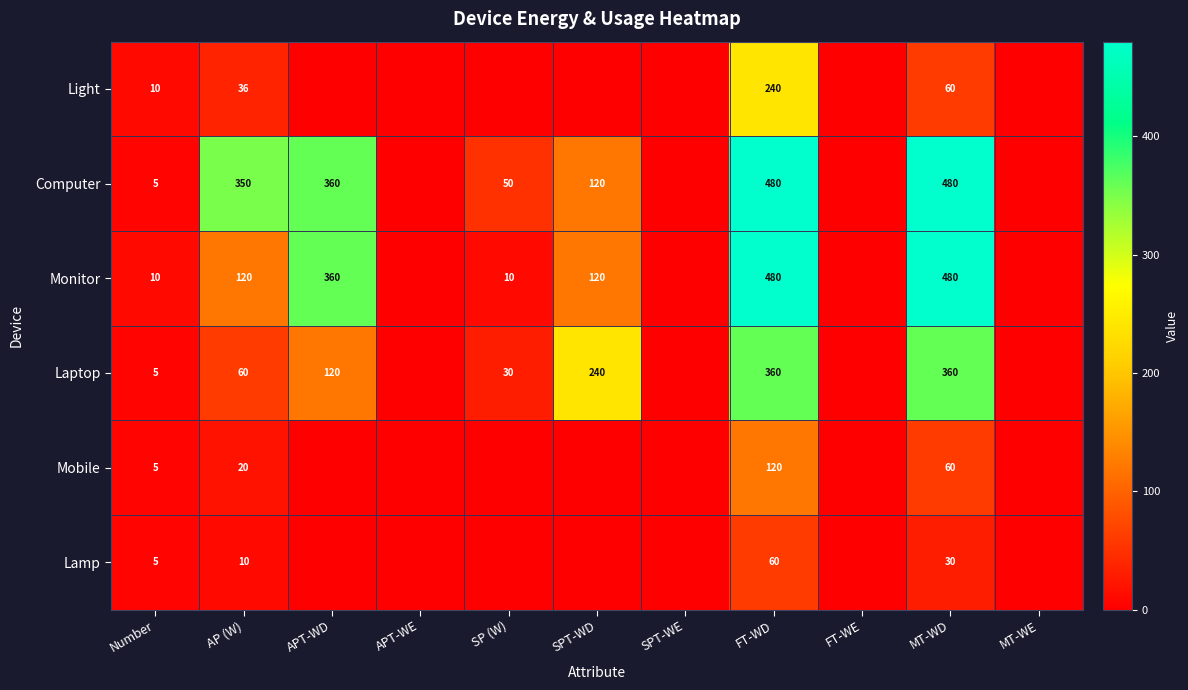

What is the sum of the Lamp values at AP (W) and Number?

15